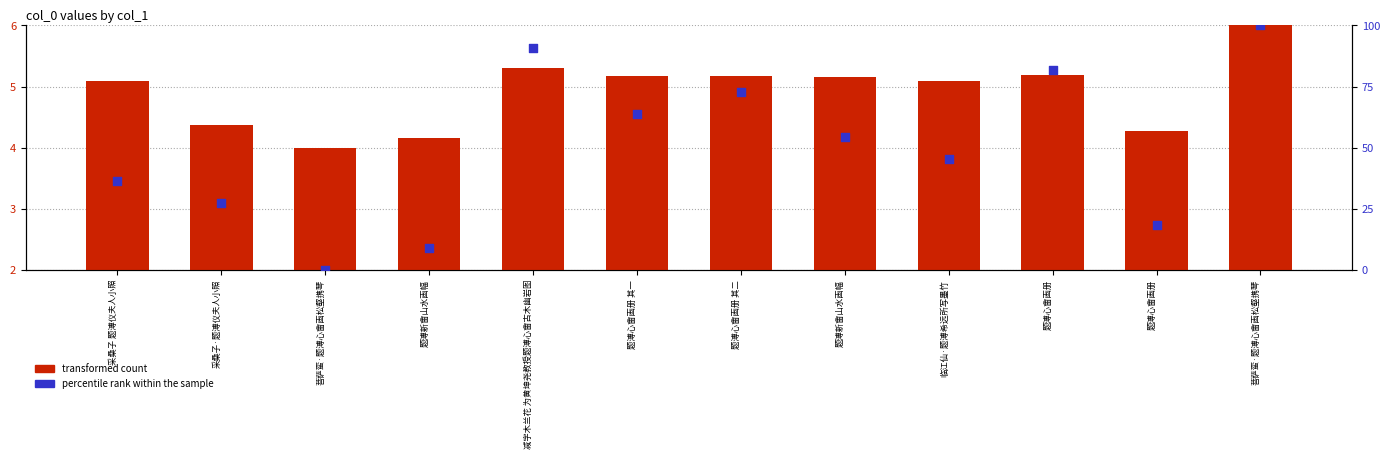

At how many categories does at least one series exceed 54?

6